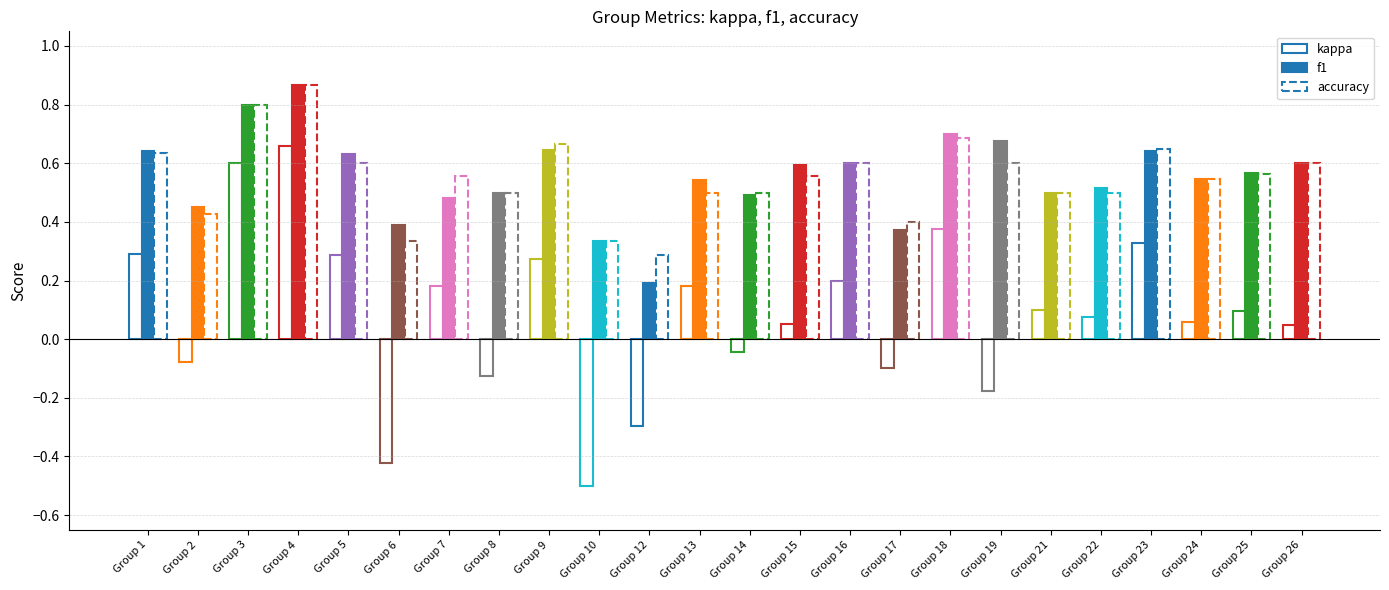

How many values in the kappa series exceed 0?

16